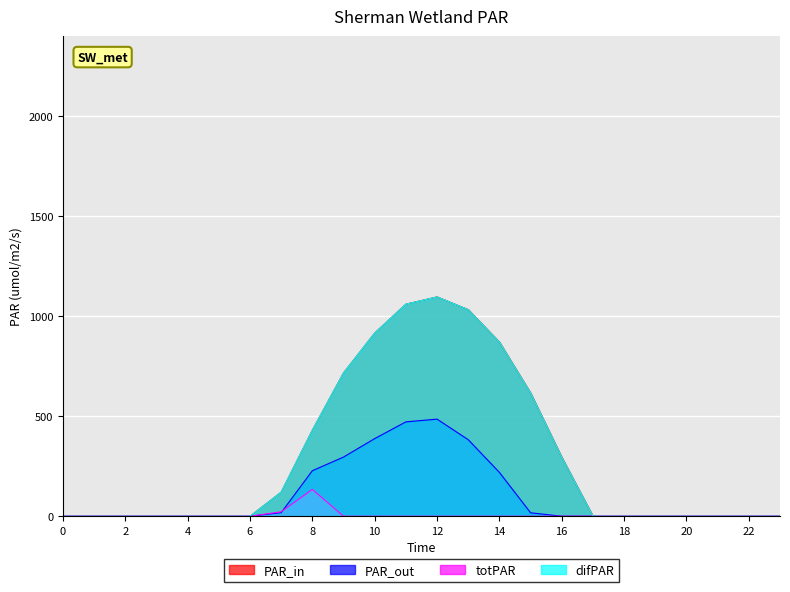

The value of series_3 at 12 is 1716.3. True or false?

False